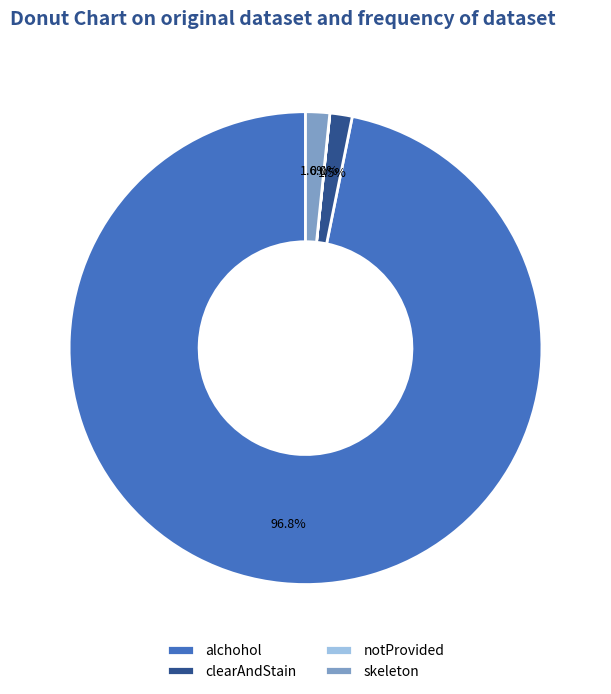

What percentage is the skeleton slice, to the nearest percent?

2%